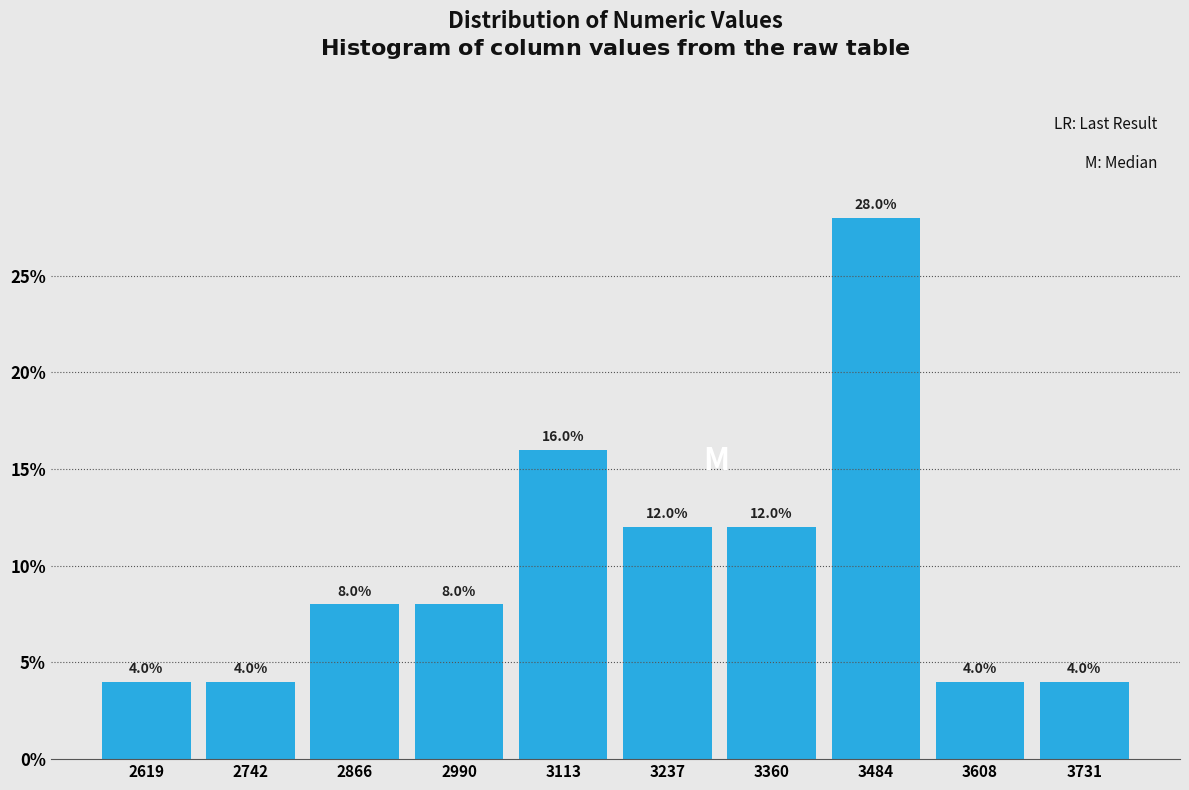

Reading left to right, transcribe this chart: for each bar, give the range it covers on the x-axis and its height. The bar edges are not printed on the chart, so give them approximately, as read against the axis.

2560 to 2680: 4.0
2680 to 2800: 4.0
2800 to 2920: 8.0
2920 to 3060: 8.0
3060 to 3180: 16.0
3180 to 3300: 12.0
3300 to 3420: 12.0
3420 to 3540: 28.0
3540 to 3660: 4.0
3660 to 3800: 4.0